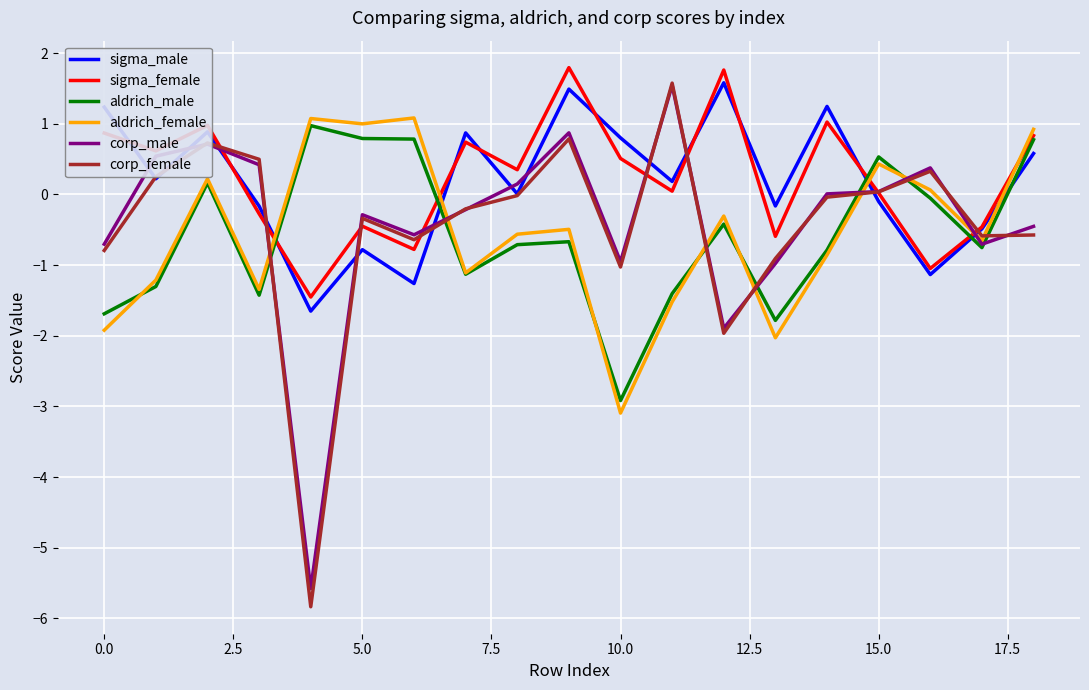

Is this an area chart (filled region under the line)?

No